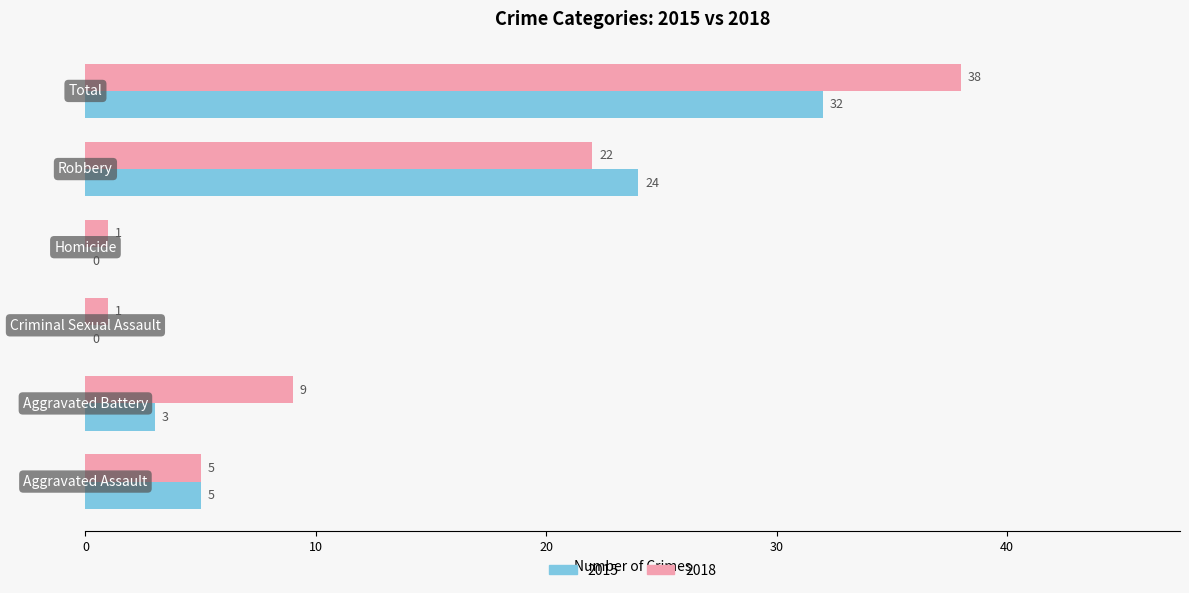

What is the maximum value shown in the chart?

38